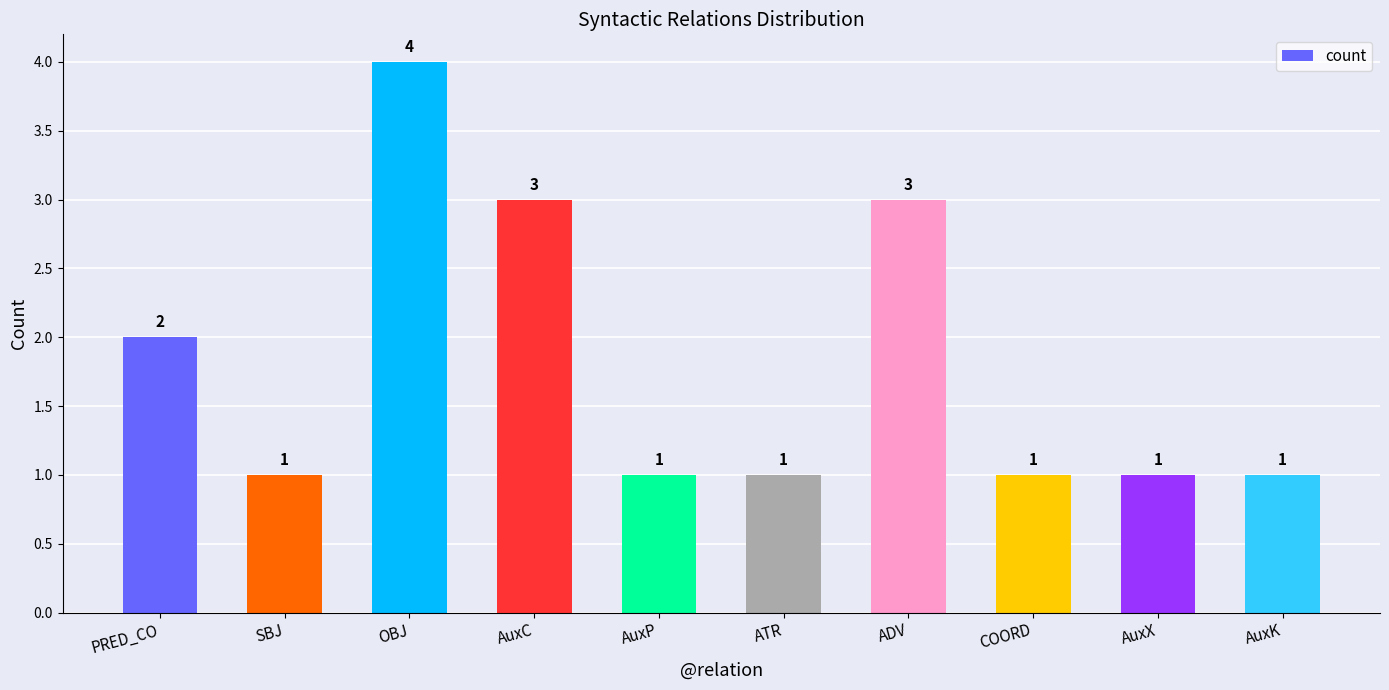

What is the average value?

2